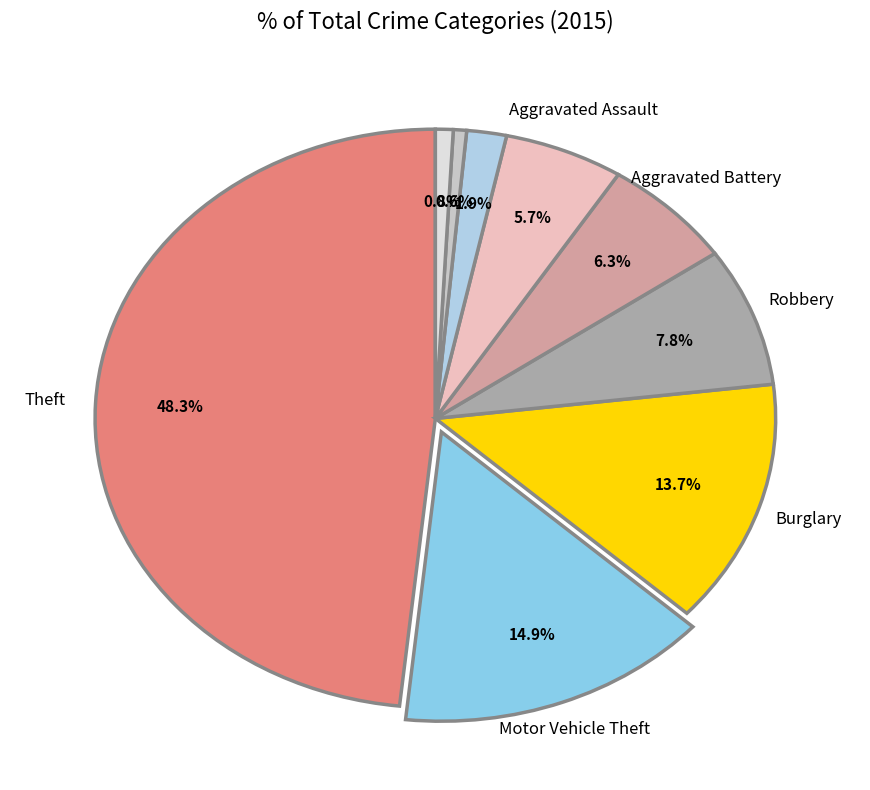

Is there a majority slice in this chart?

No